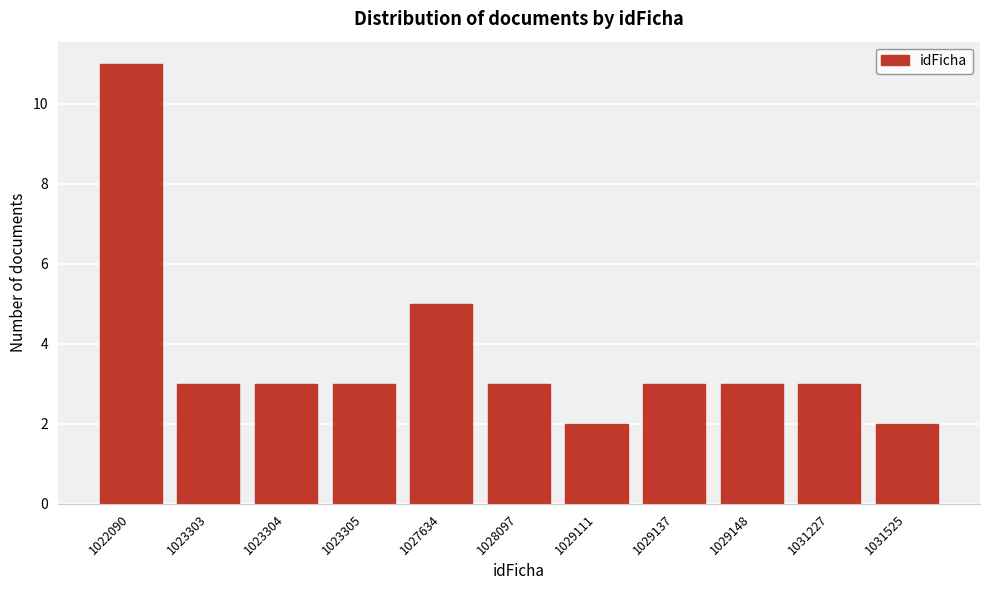

Reading left to right, what are all the values shown in this chart?

11	3	3	3	5	3	2	3	3	3	2